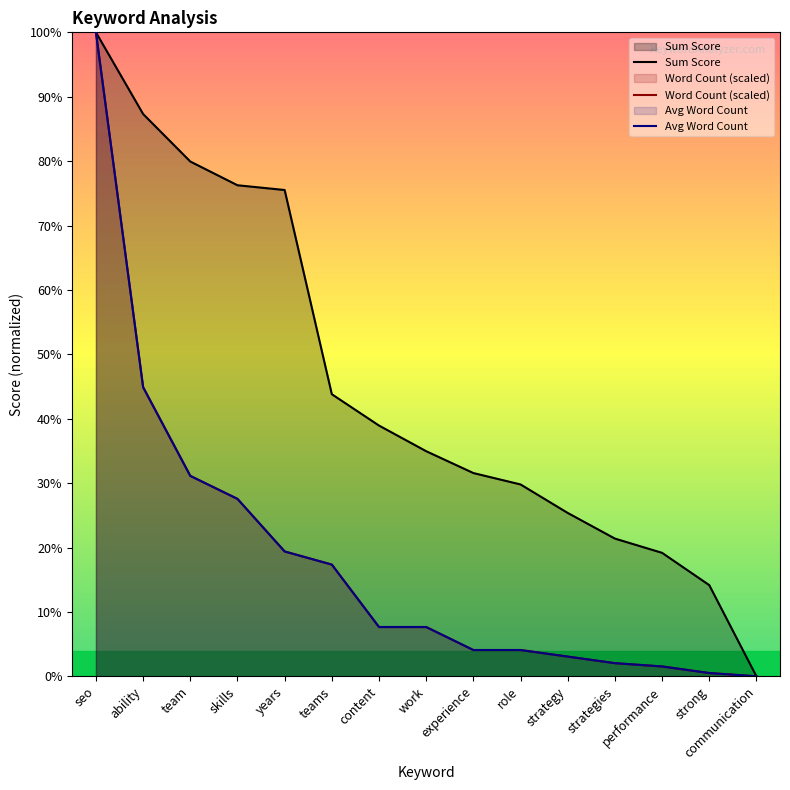

What is the difference between the highest and lowest values at teams?

26.5